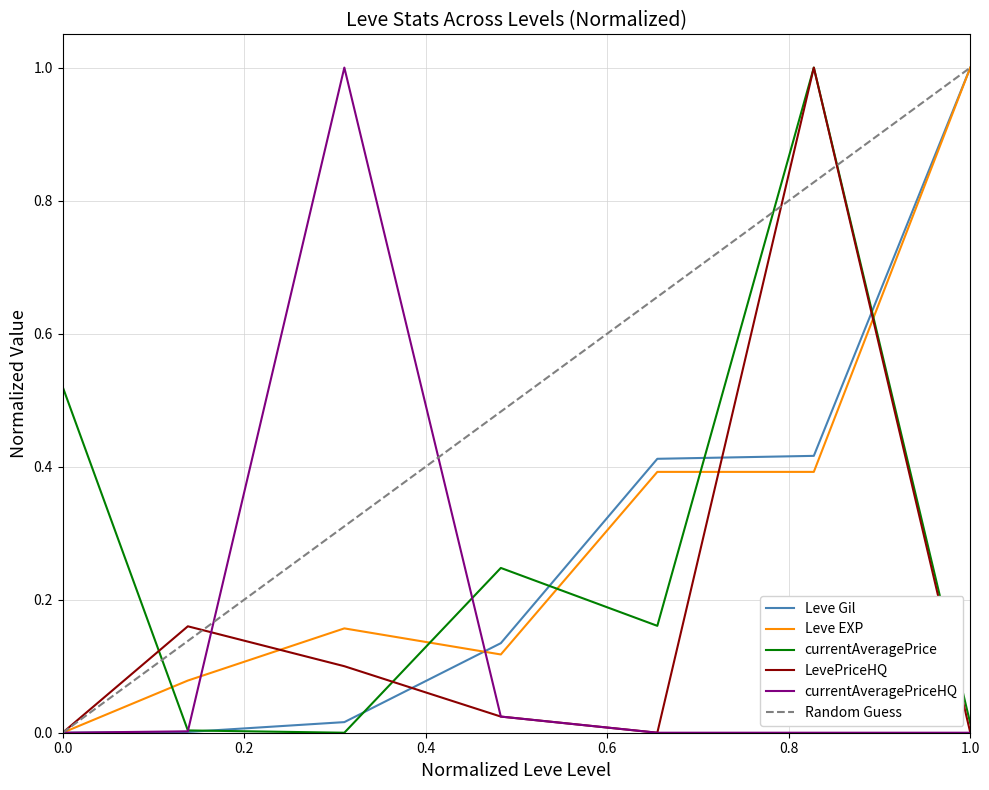

True or false: LevePriceHQ has more than 1 points higher than both neighbors.

True